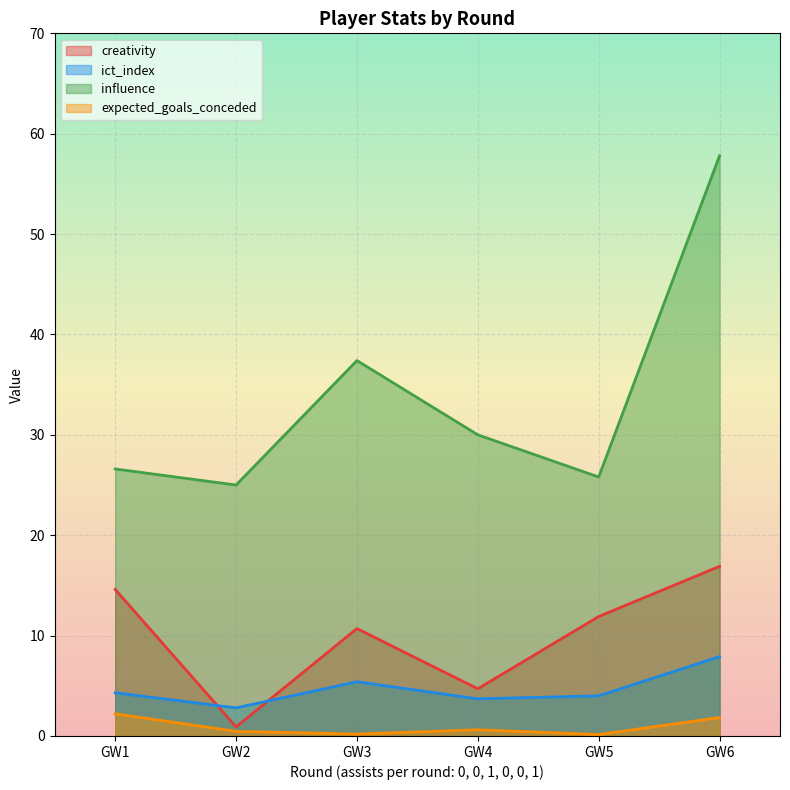

Read the ict_index value at 0.

4.3